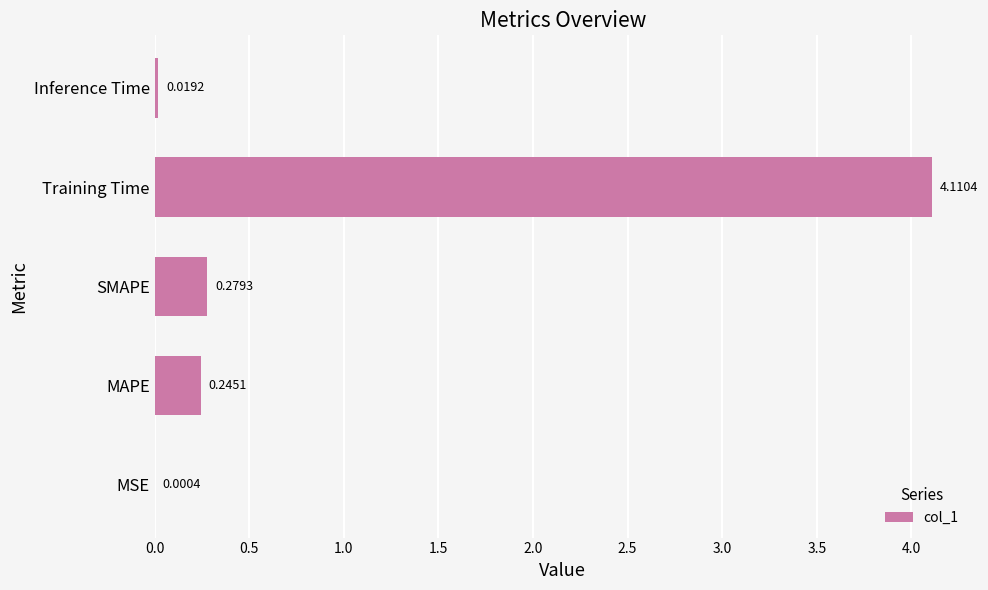

Does the chart contain stacked bars?

No